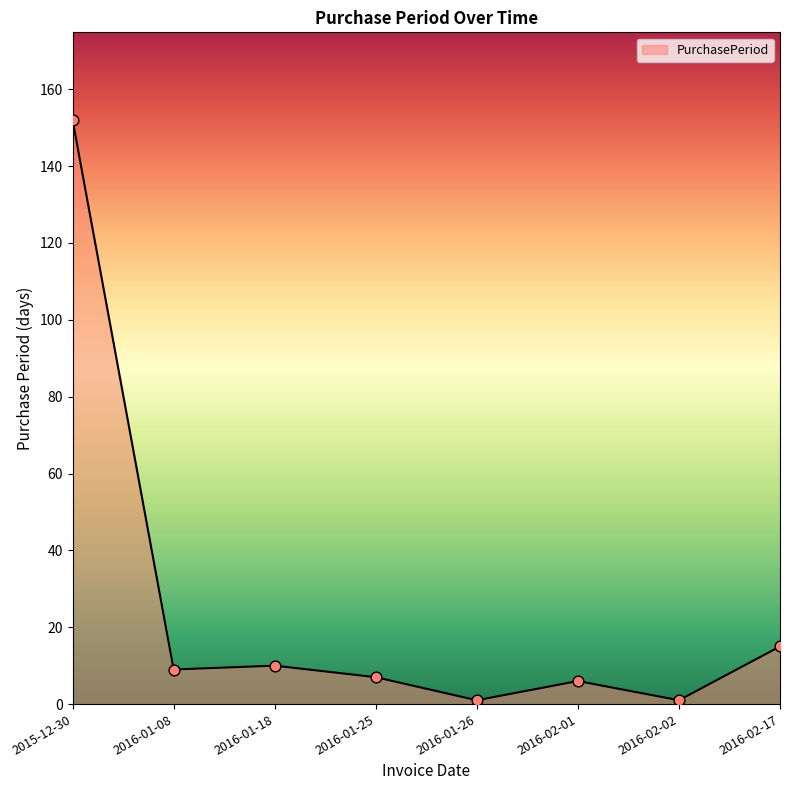

What is the change in value from 2015-12-30 to 2016-02-17?

-137